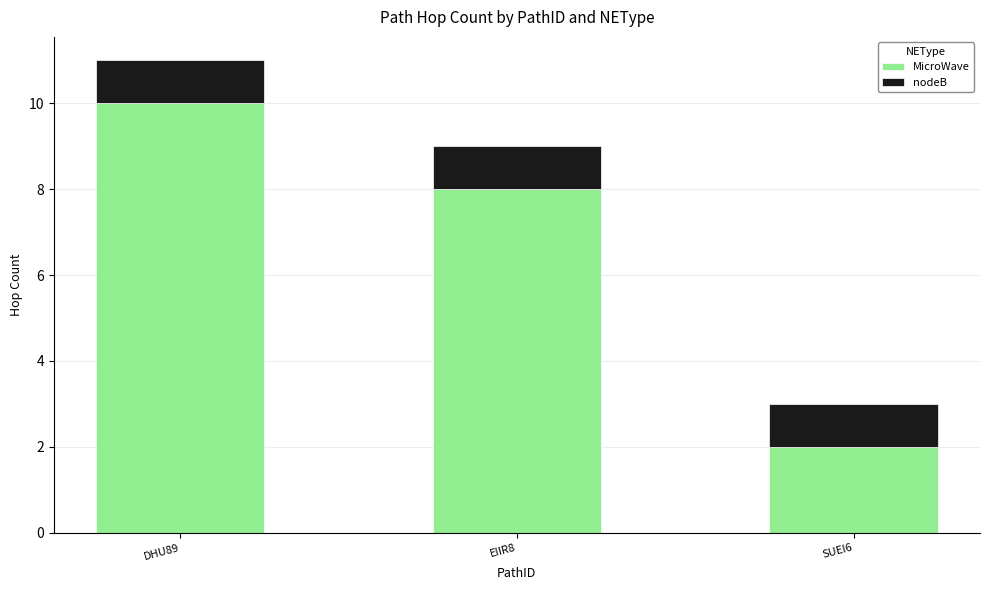

True or false: MicroWave has a value of 2 at SUEI6.

True